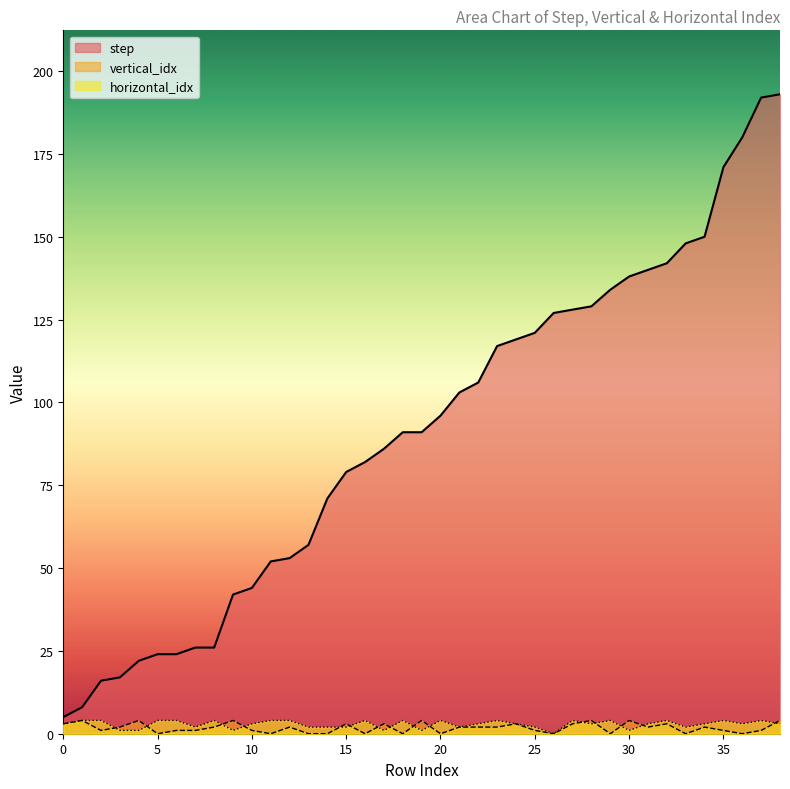

Reading left to right, extract all data points from this chart.

step: 0=5	1=8	2=16	3=17	4=22	5=24	6=24	7=26	8=26	9=42	10=44	11=52	12=53	13=57	14=71	15=79	16=82	17=86	18=91	19=91	20=96	21=103	22=106	23=117	24=119	25=121	26=127	27=128	28=129	29=134	30=138	31=140	32=142	33=148	34=150	35=171	36=180	37=192	38=193
vertical_idx: 0=3	1=4	2=1	3=2	4=4	5=0	6=1	7=1	8=2	9=4	10=1	11=0	12=2	13=0	14=0	15=3	16=0	17=3	18=0	19=4	20=0	21=2	22=2	23=2	24=3	25=1	26=0	27=3	28=4	29=0	30=4	31=2	32=3	33=0	34=2	35=1	36=0	37=1	38=4
horizontal_idx: 0=3	1=4	2=4	3=1	4=1	5=4	6=4	7=2	8=4	9=1	10=3	11=4	12=4	13=2	14=2	15=2	16=4	17=1	18=4	19=1	20=4	21=2	22=3	23=4	24=3	25=2	26=0	27=4	28=3	29=4	30=1	31=3	32=4	33=2	34=3	35=4	36=3	37=4	38=3